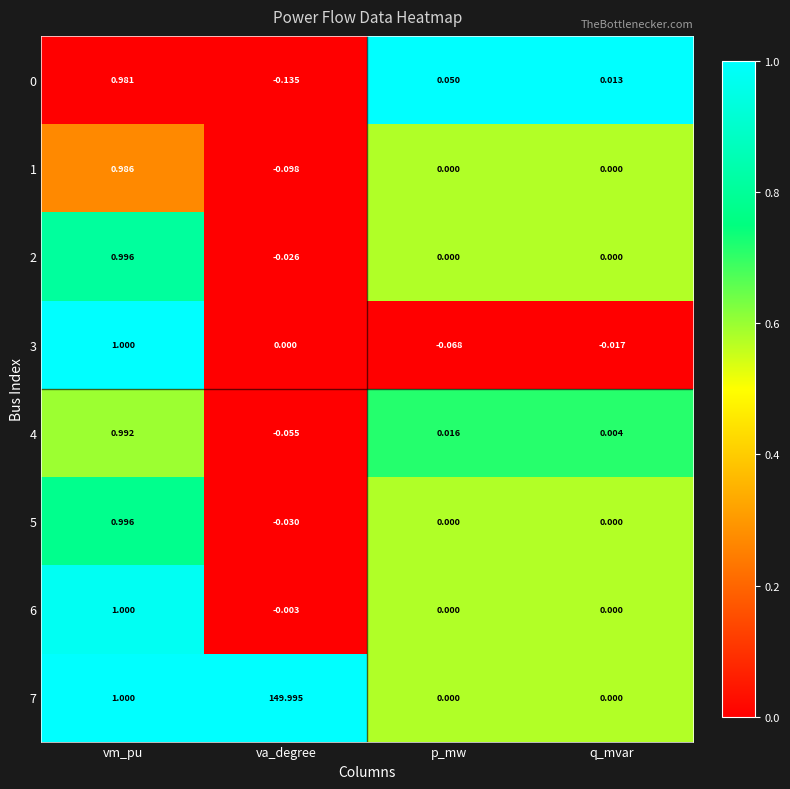

Which category has the highest value across all series?

va_degree